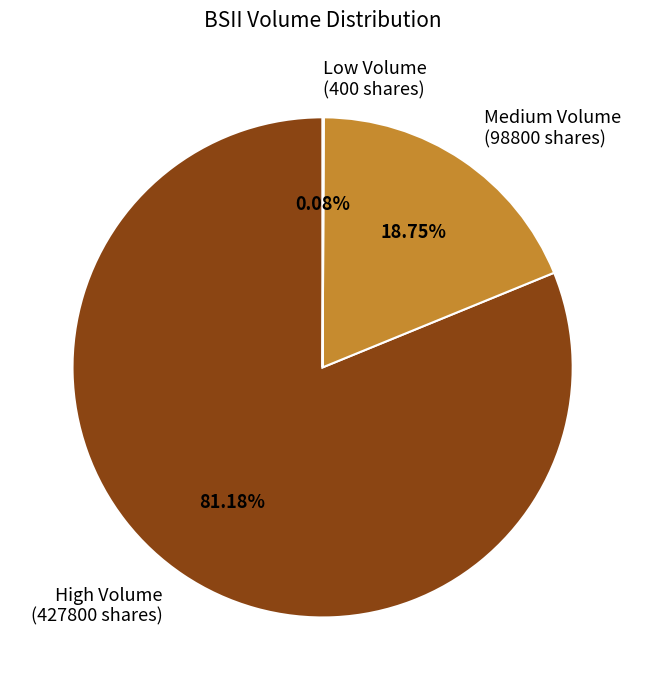

Which has a higher value, High Volume (427800 shares) or Medium Volume (98800 shares)?

High Volume (427800 shares)